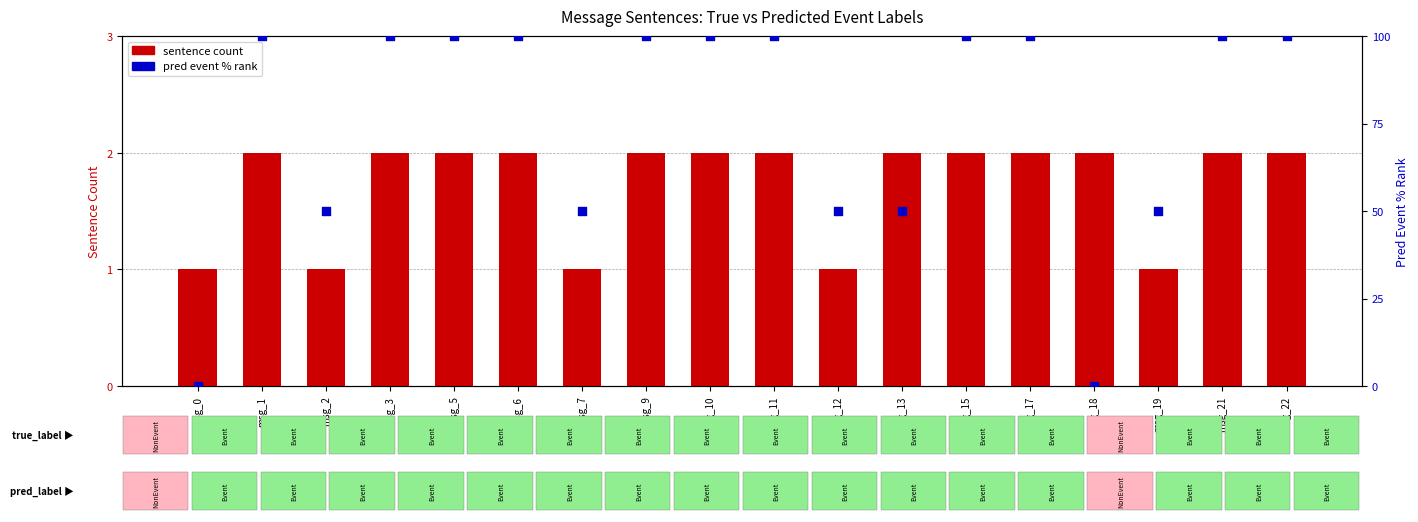

At how many categories does at least one series exceed 55?

11